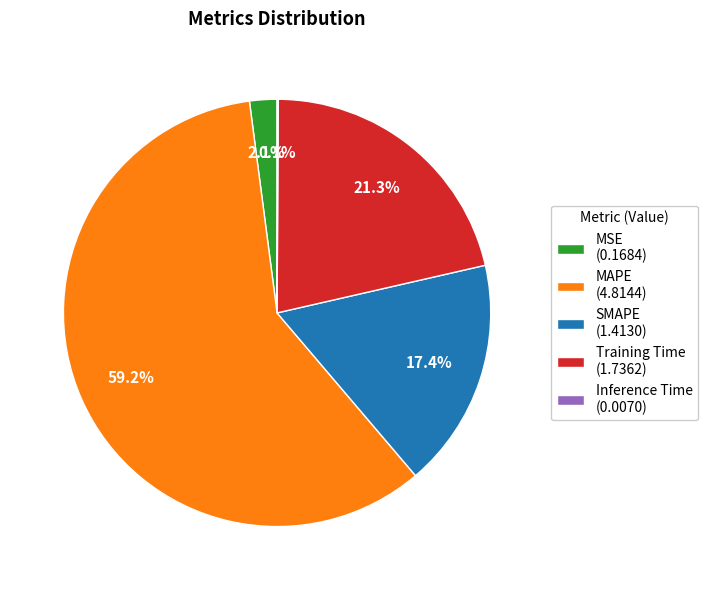

Combined, do MAPE (4.8144) and SMAPE (1.4130) account for over 50%?

Yes